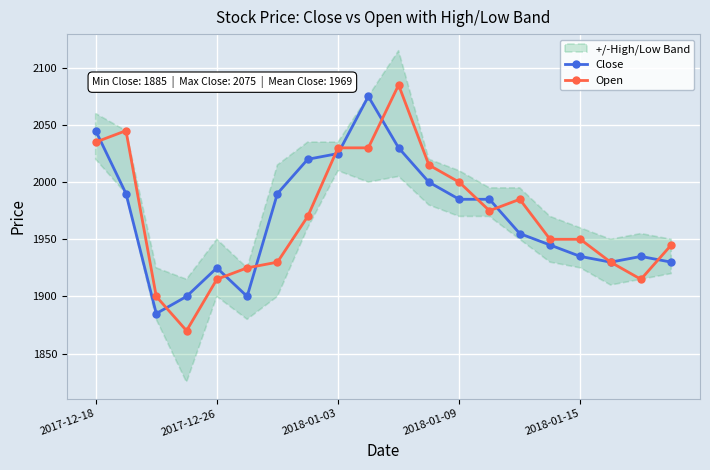

Where is the first local maximum for Close?

2017-12-26